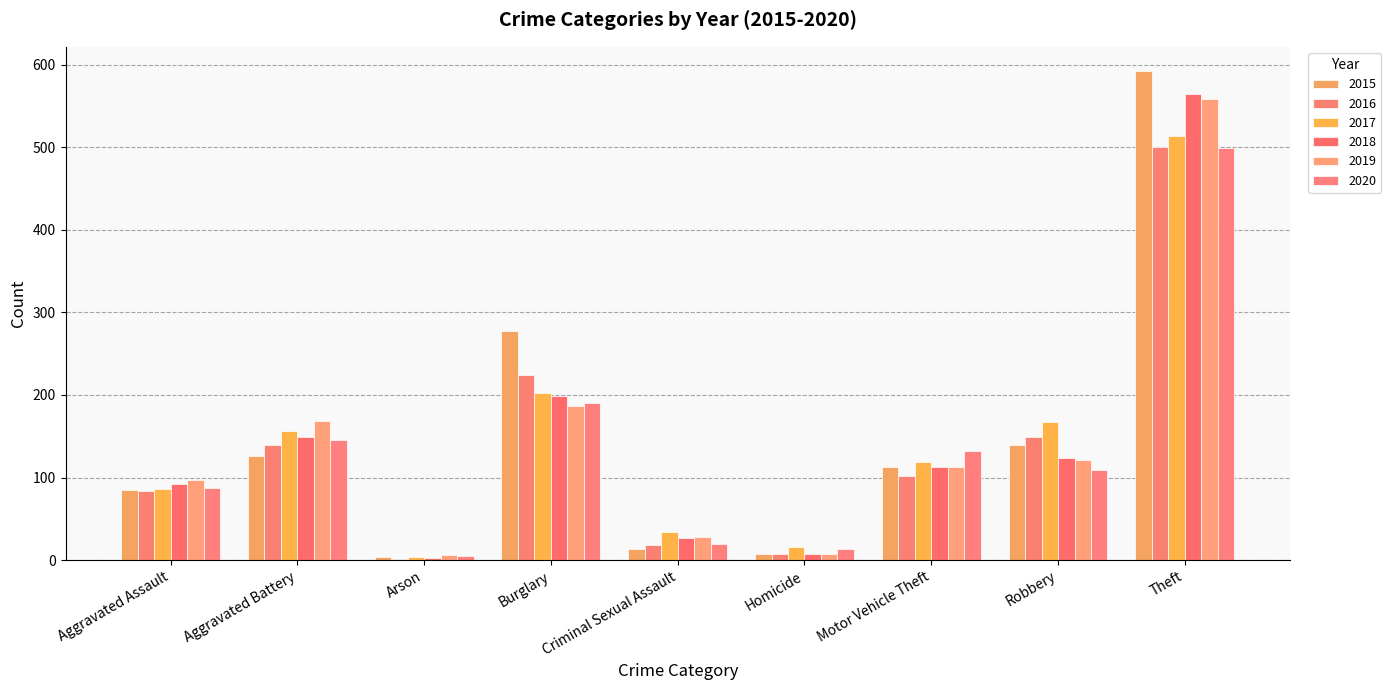

Which has a higher value, Aggravated Assault or Robbery?

Robbery